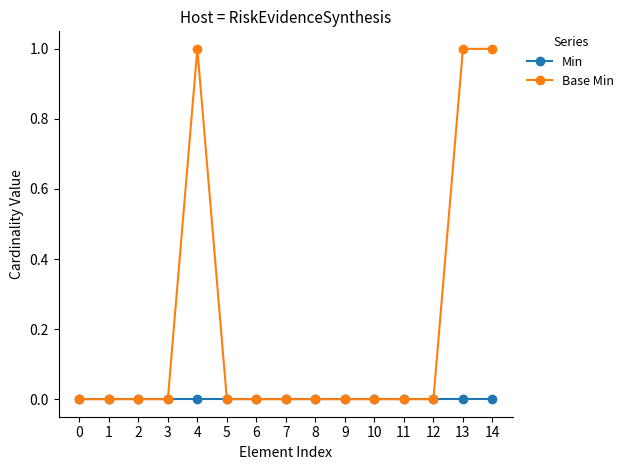

Reading left to right, extract all data points from this chart.

Min: 0=0	1=0	2=0	3=0	4=0	5=0	6=0	7=0	8=0	9=0	10=0	11=0	12=0	13=0	14=0
Base Min: 0=0	1=0	2=0	3=0	4=1	5=0	6=0	7=0	8=0	9=0	10=0	11=0	12=0	13=1	14=1